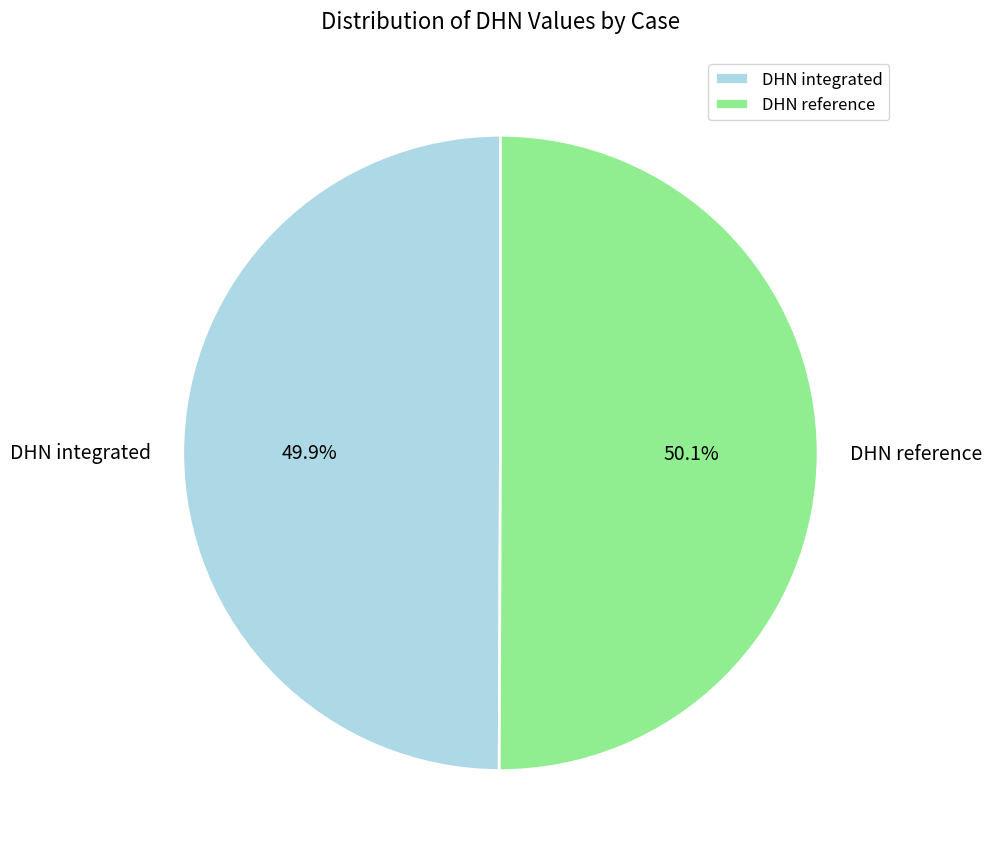

To the nearest percent, what is the combined percentage of DHN integrated and DHN reference?

100%